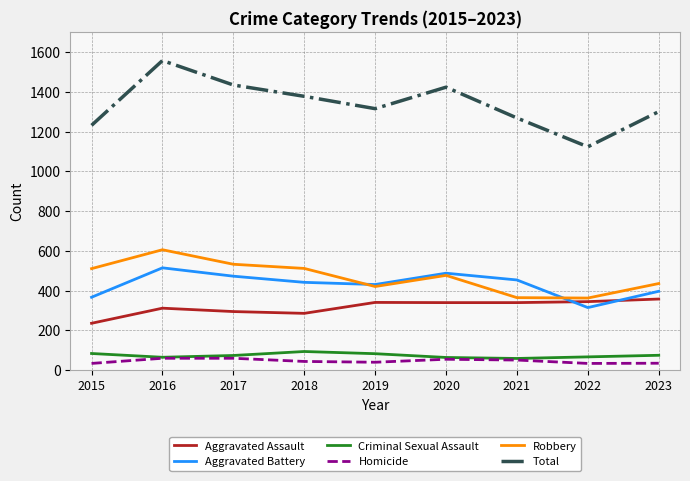

What is the spread (max minus min) of values at 2019?

1276